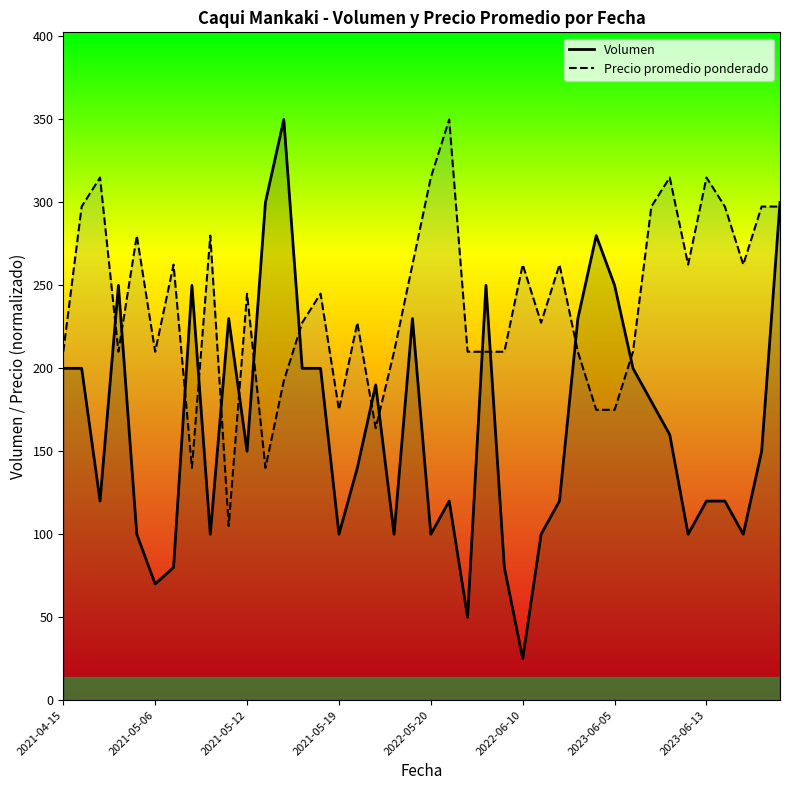

What is the difference between the maximum and second lowest values in the Volumen series?

300.0